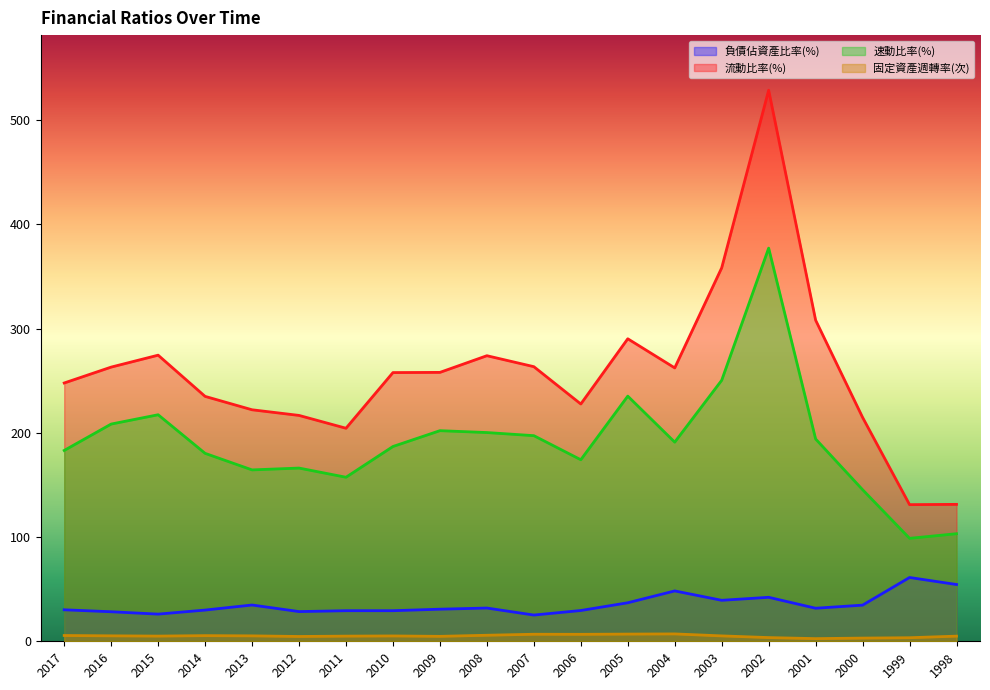

Reading right to left, list all the values displayed in this chart.

負債佔資產比率(%): 1998=54.5	1999=61.2	2000=34.7	2001=31.7	2002=42.2	2003=39.3	2004=48.3	2005=37.0	2006=29.5	2007=25.2	2008=31.9	2009=30.8	2010=29.3	2011=29.3	2012=28.5	2013=34.8	2014=29.9	2015=26.1	2016=28.3	2017=30.2
流動比率(%): 1998=131.3	1999=131.1	2000=214.8	2001=308.0	2002=528.6	2003=358.2	2004=262.2	2005=290.2	2006=227.6	2007=263.4	2008=273.9	2009=257.9	2010=257.8	2011=204.4	2012=216.7	2013=222.1	2014=234.9	2015=274.4	2016=263.0	2017=247.8
速動比率(%): 1998=103.2	1999=98.8	2000=145.4	2001=194.1	2002=377.1	2003=250.4	2004=191.0	2005=235.2	2006=174.1	2007=197.2	2008=200.2	2009=202.0	2010=186.8	2011=157.3	2012=166.2	2013=164.4	2014=180.3	2015=217.3	2016=208.4	2017=183.1
固定資產週轉率(次): 1998=4.9	1999=3.4	2000=3.1	2001=2.5	2002=3.6	2003=5.2	2004=7.1	2005=6.9	2006=6.7	2007=6.8	2008=5.8	2009=4.7	2010=5.1	2011=5.0	2012=4.6	2013=5.2	2014=5.4	2015=5.0	2016=5.2	2017=5.5